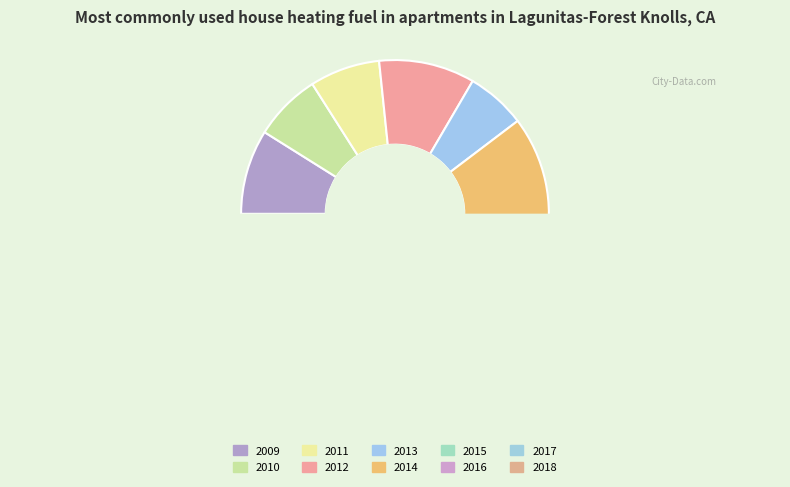

What is the change in value from 2015 to 2017?

-182